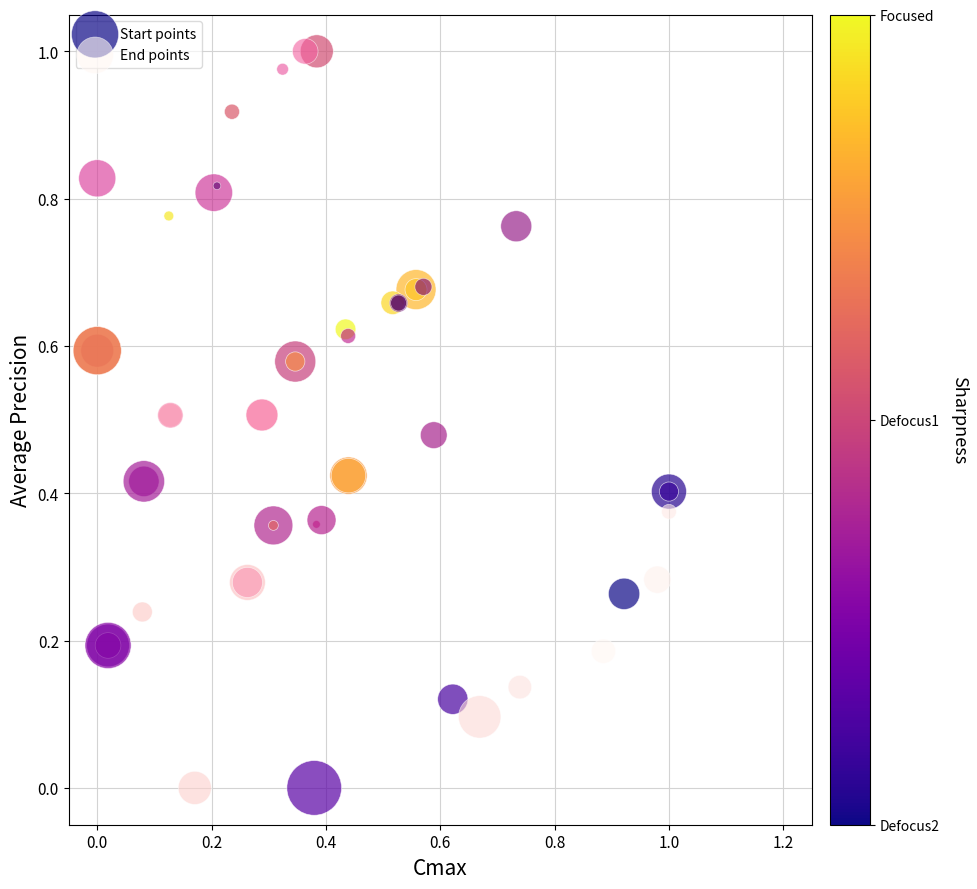

What are all the series names shown in the legend?

Start points, End points